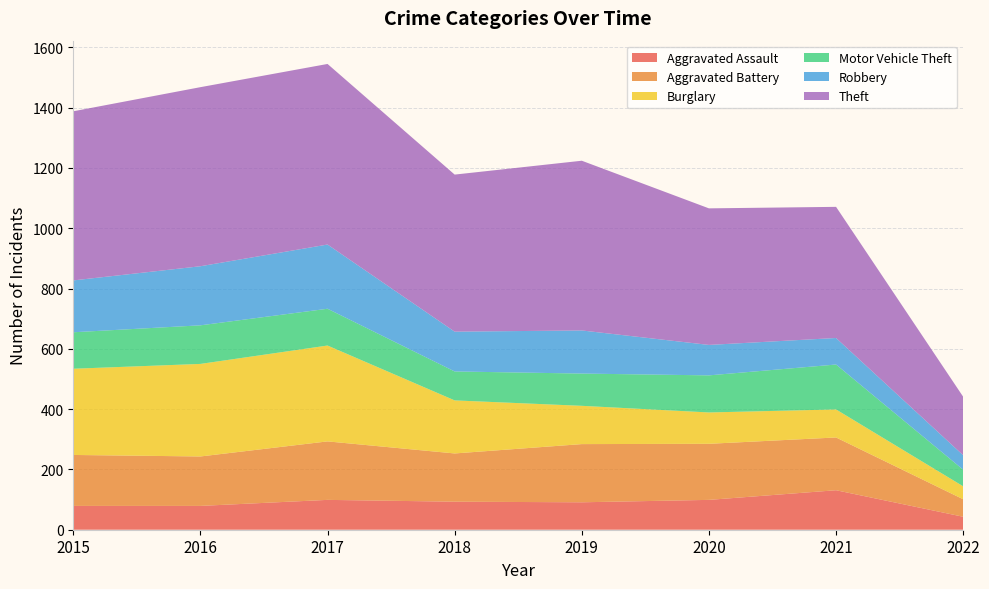

Reading right to left, extract all data points from this chart.

Aggravated Assault: 43	131	99	91	93	99	79	79
Aggravated Battery: 58	175	186	193	160	194	164	169
Burglary: 43	93	104	127	176	318	307	286
Motor Vehicle Theft: 55	149	123	107	96	122	128	121
Robbery: 48	88	101	143	132	213	196	172
Theft: 194	435	453	563	521	599	594	561